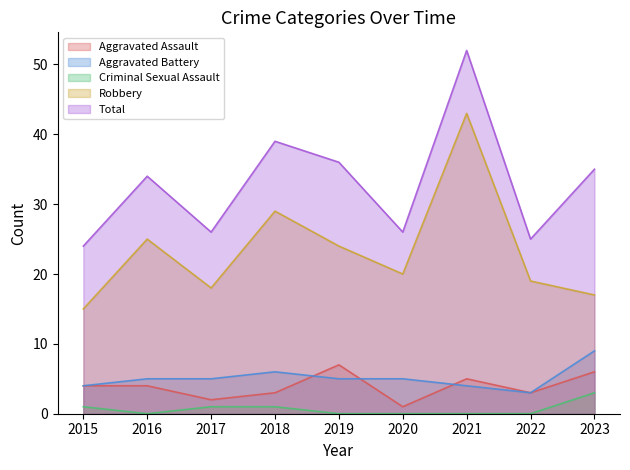

What is the highest value of the Aggravated Battery series?

9